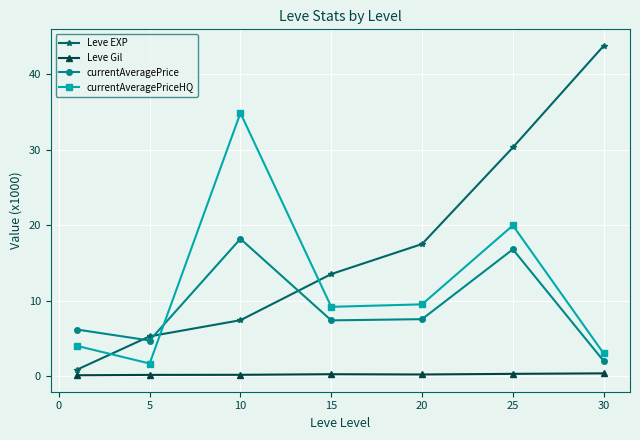

What is the value of the Leve EXP point at the 1st from the left?

0.9